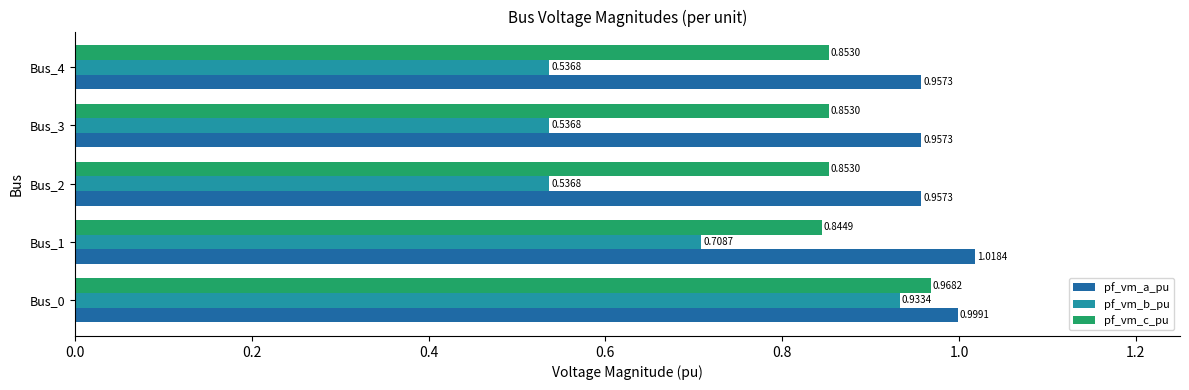

Which series has the largest total across all categories?

pf_vm_a_pu